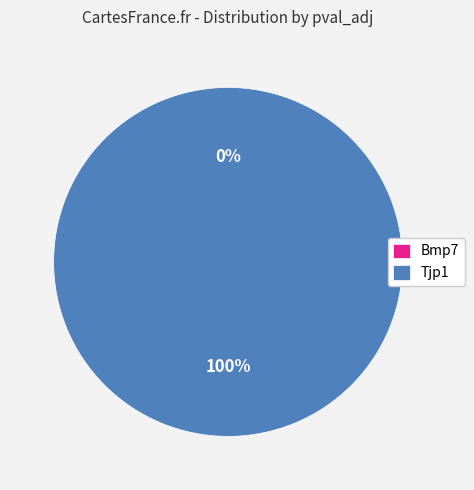

Between Bmp7 and Tjp1, which is larger?

Tjp1